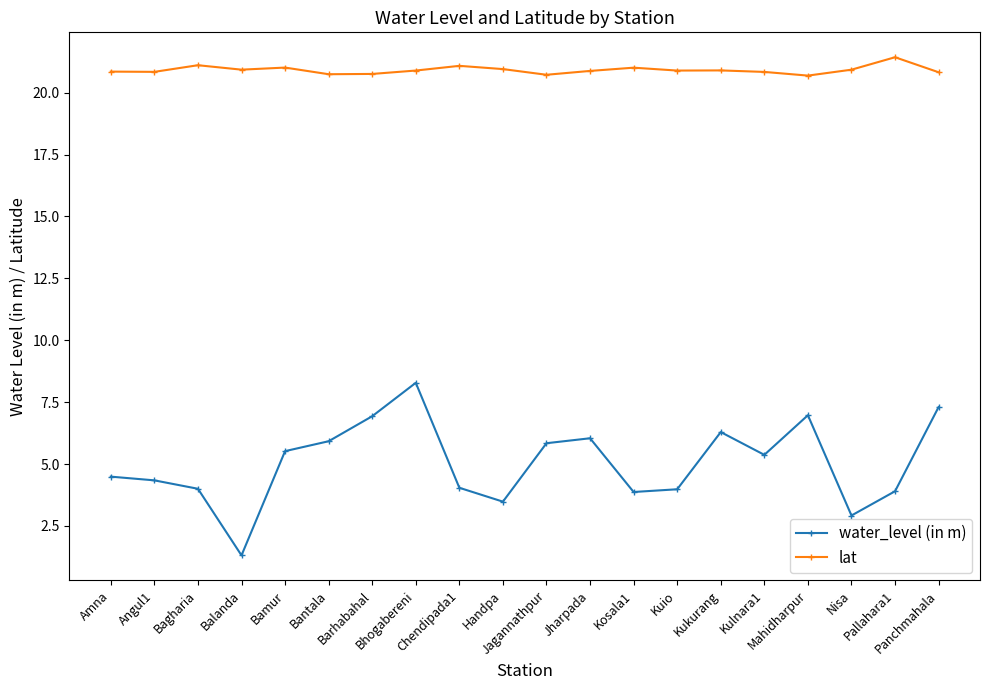

Which series has the largest total across all categories?

lat